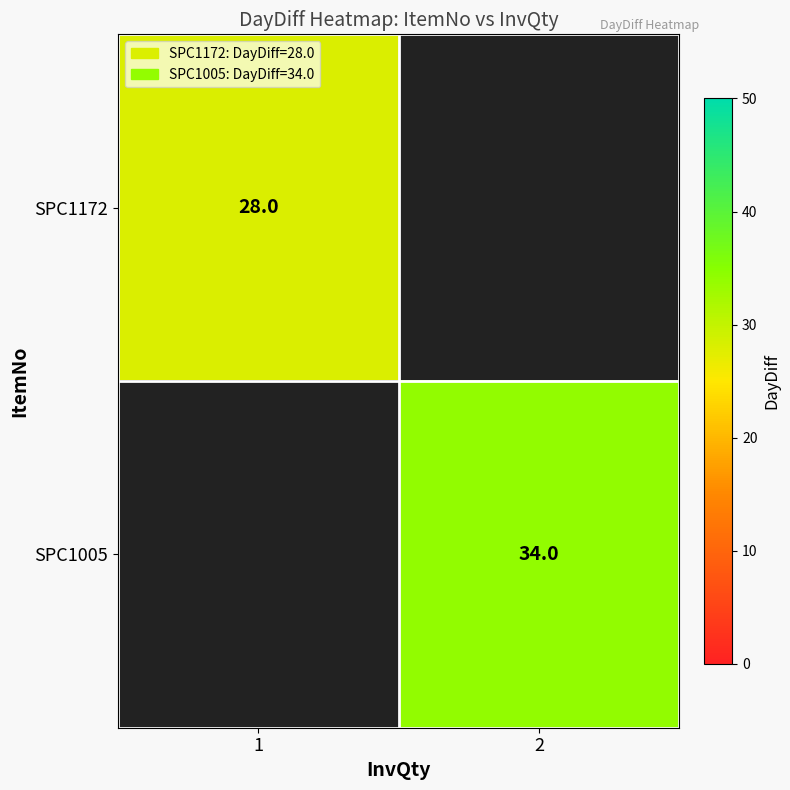

The value of SPC1005 at 2 is 34. True or false?

True